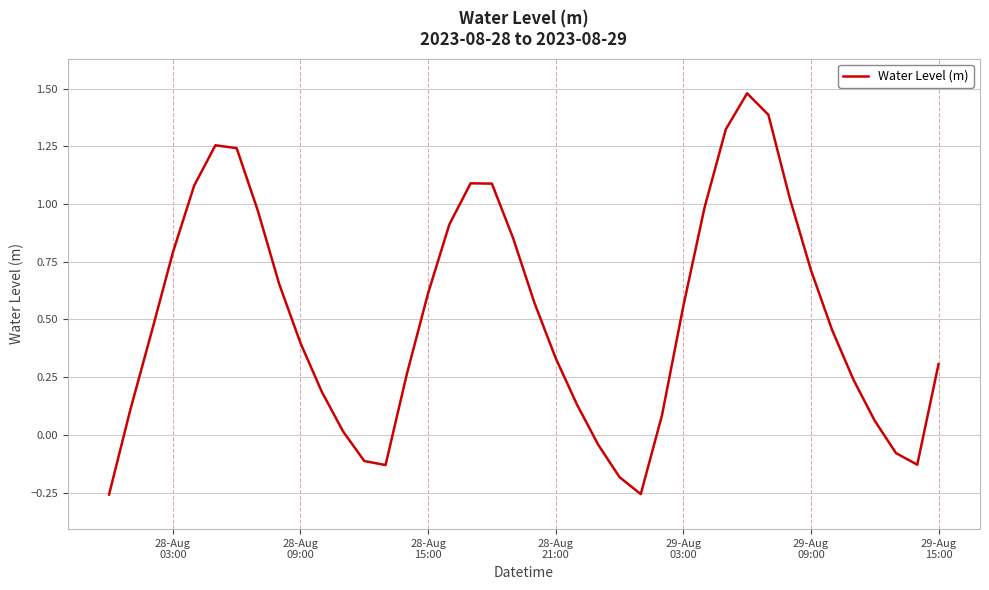

What is the difference between the maximum and minimum values?

1.7